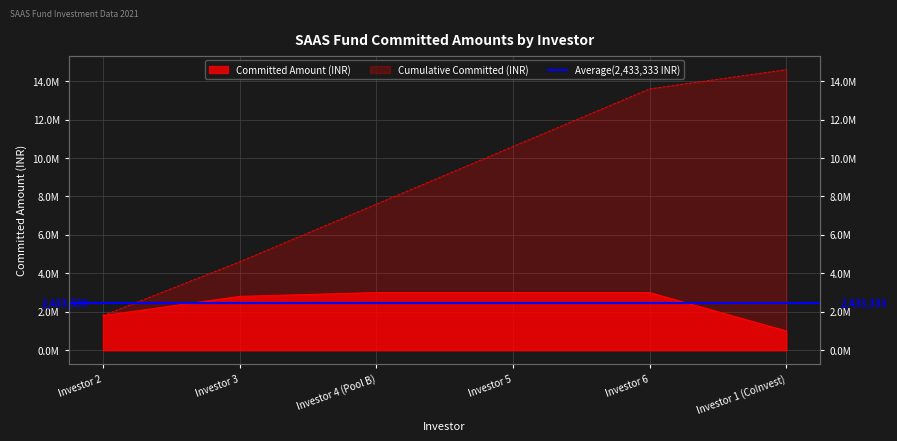

What is the sum of the values at Investor 4 (Pool B) and Investor 1 (CoInvest)?

4000000